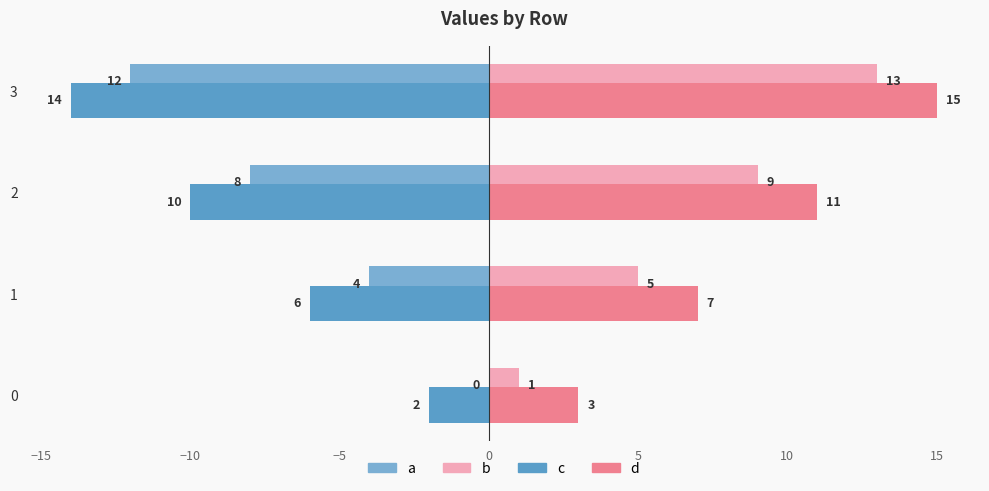

How many b values are between 5 and 13?

3